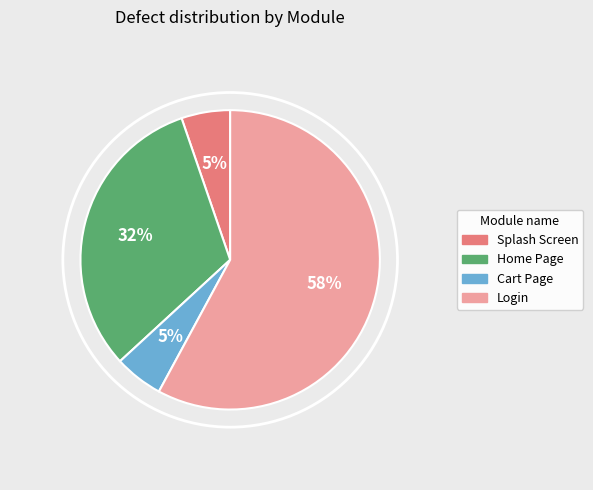

What percentage is the Login slice, to the nearest percent?

58%